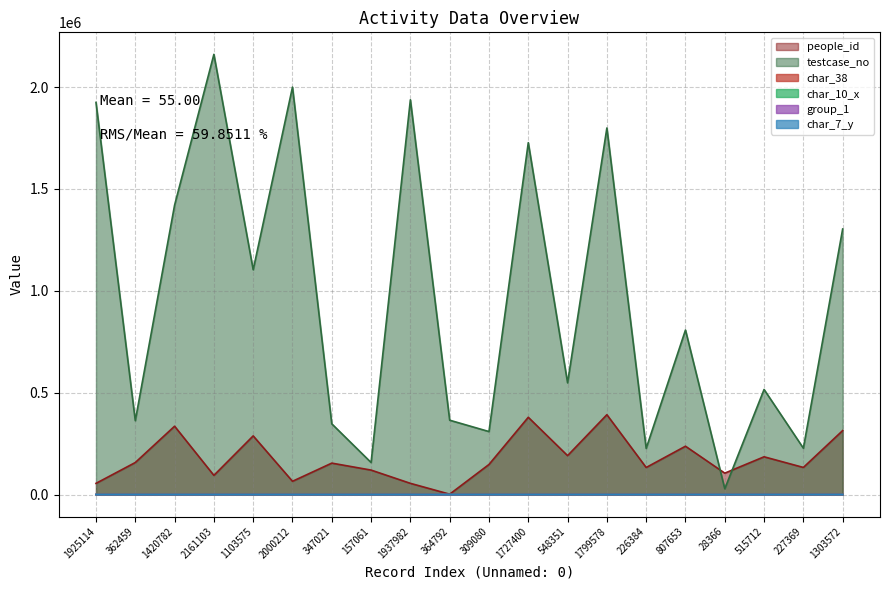

Reading left to right, list all the values displayed in this chart.

people_id: 54699	157025	335329	93932	287815	64887	154107	119877	54832	1575	147452	379135	190887	391820	132600	237106	104864	185166	132860	313895
testcase_no: 1925115	362460	1420783	2161104	1103576	2000213	347022	157062	1937983	364793	309081	1727401	548352	1799579	226385	807654	28367	515713	227370	1303573
char_38: 38	90	0	89	68	66	73	98	89	97	60	78	30	53	61	0	10	0	25	75
char_10_x: 0	0	6	0	0	0	0	0	0	0	0	0	0	0	0	0	0	0	0	0
group_1: 2	2	2	1	2	2	2	2	2	2	2	2	2	2	2	2	2	2	2	2
char_7_y: 21	2	20	8	9	11	4	2	14	12	4	9	21	6	1	9	9	20	13	19